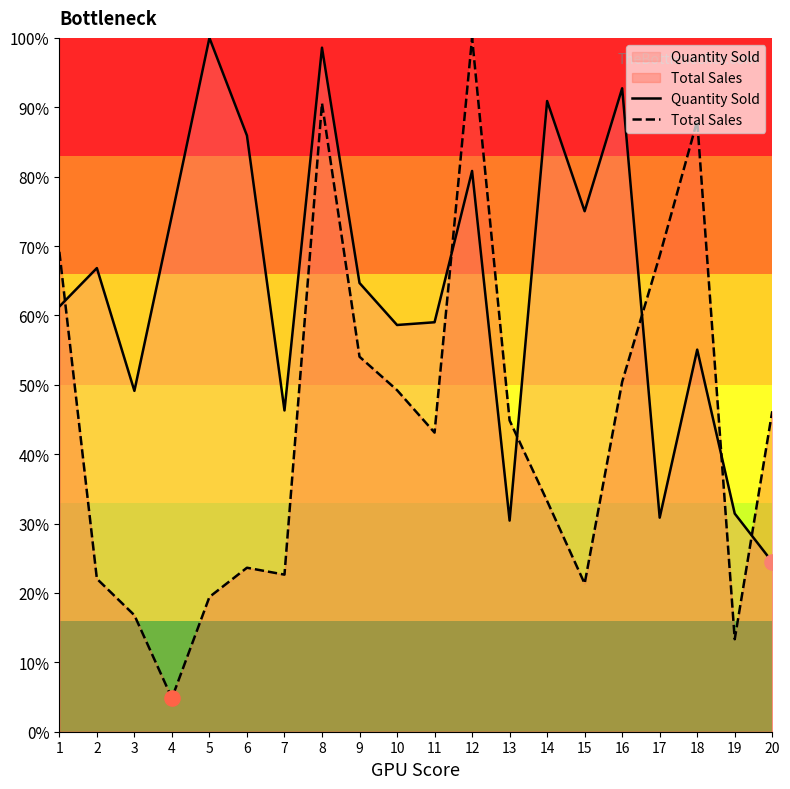

What are all the series names shown in the legend?

Quantity Sold, Total Sales